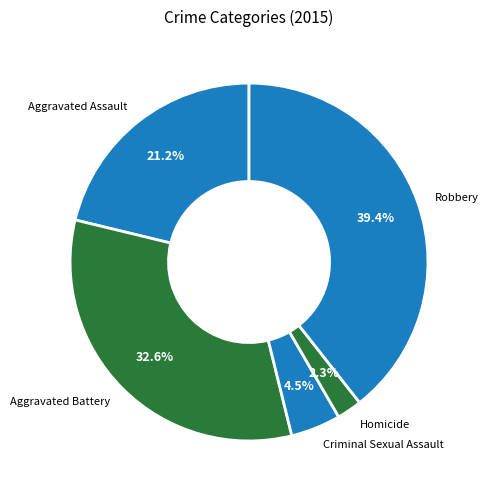

How many segments does this pie chart have?

5